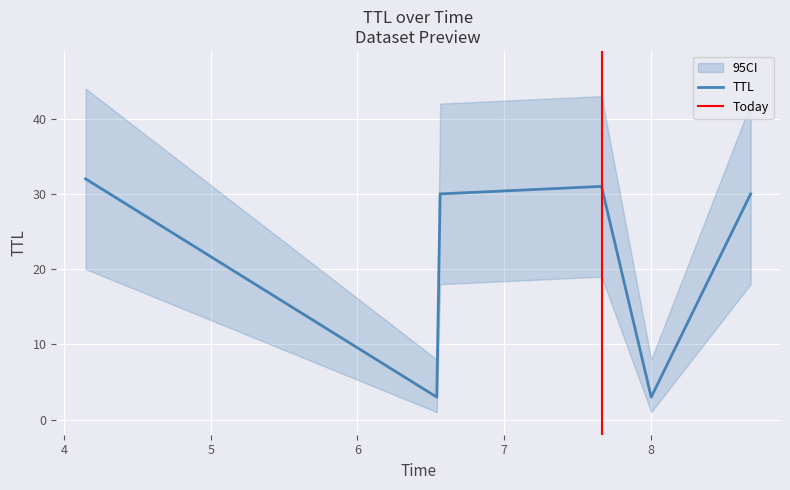

At which label is the value closest to 17?

6.564142529387027